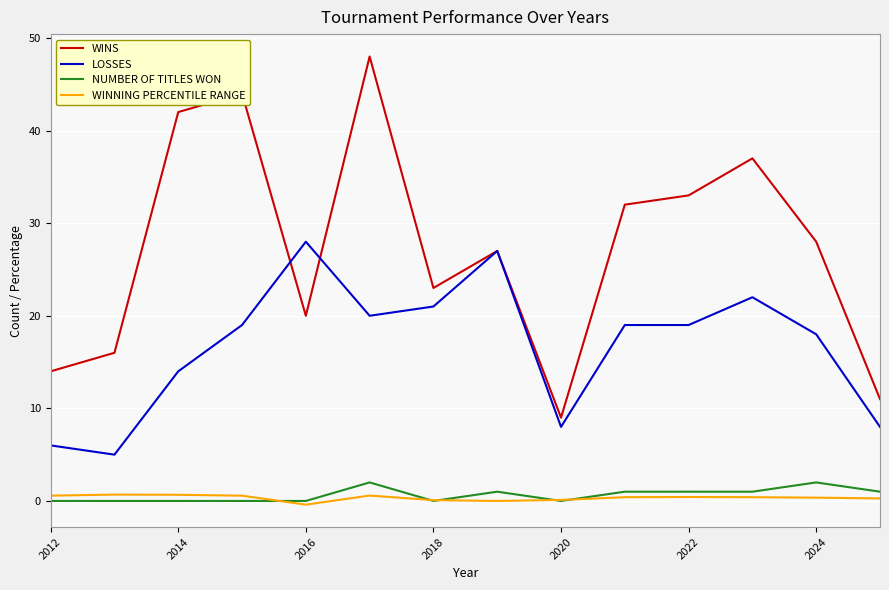

True or false: NUMBER OF TITLES WON and WINS intersect in this chart.

False